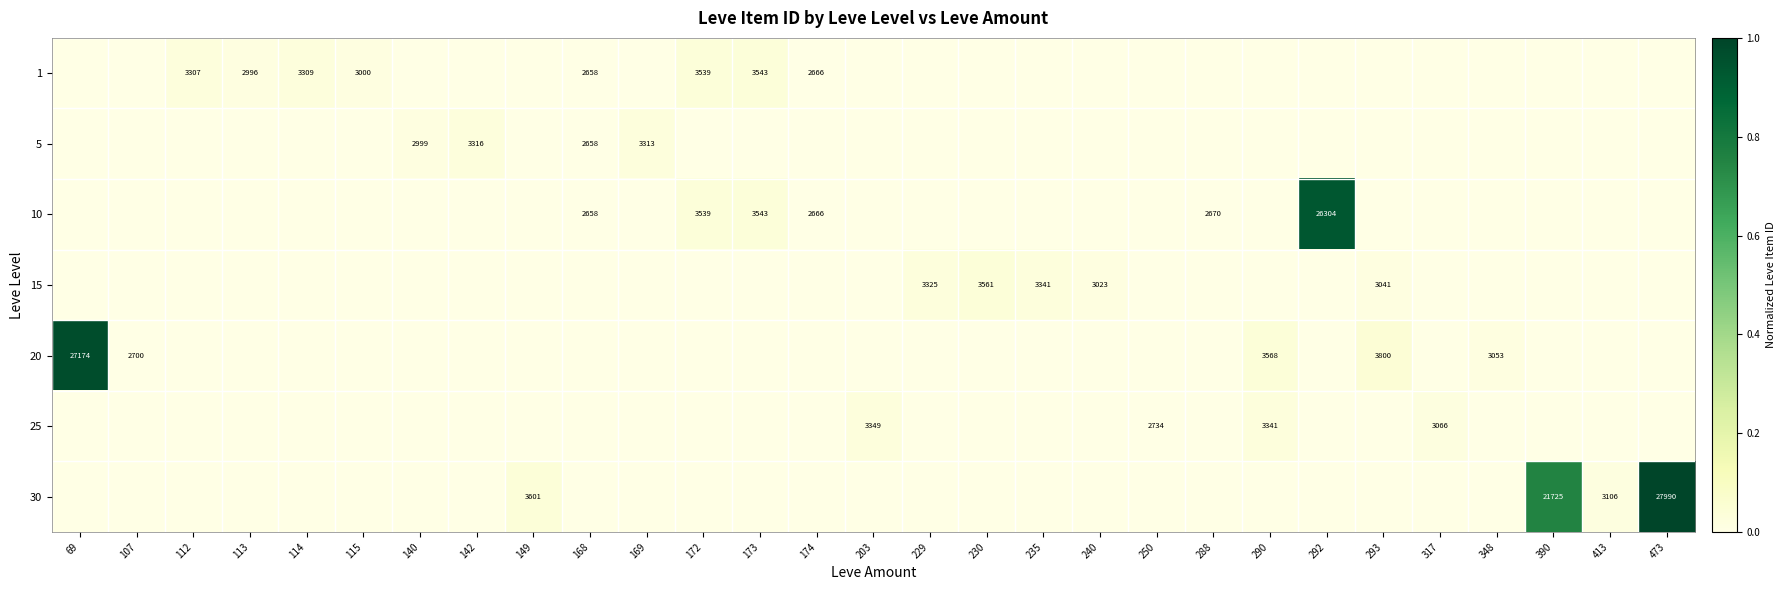

True or false: 1 has a value of 1684 at 174.

False